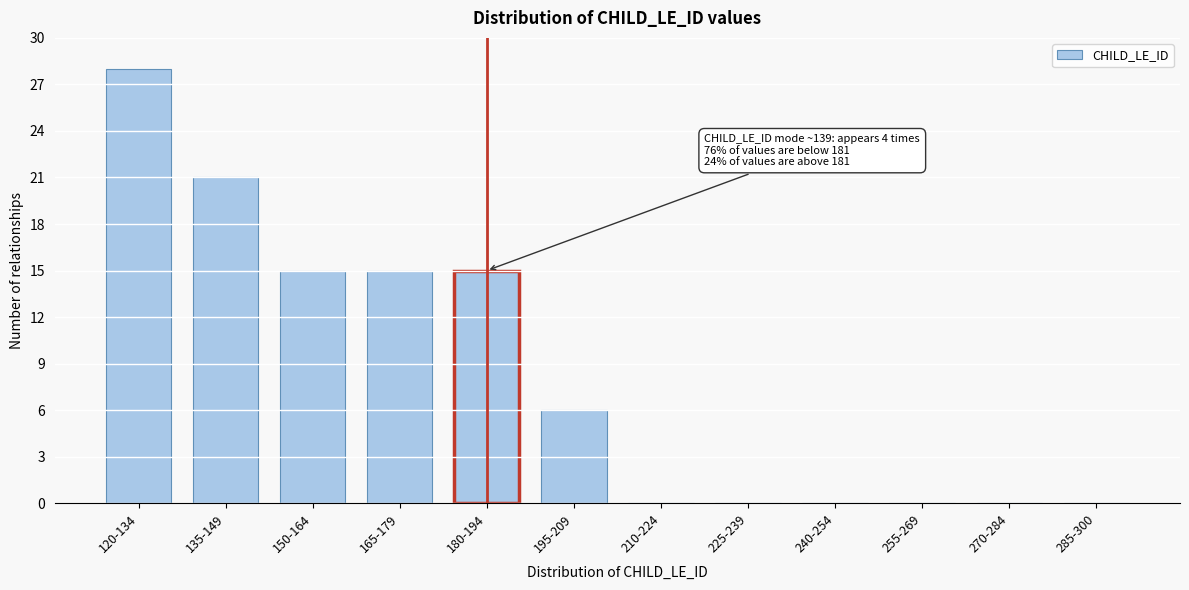

Reading right to left, transcribe all the data shown in this chart.

285-300=0	270-284=0	255-269=0	240-254=0	225-239=0	210-224=0	195-209=6	180-194=15	165-179=15	150-164=15	135-149=21	120-134=28